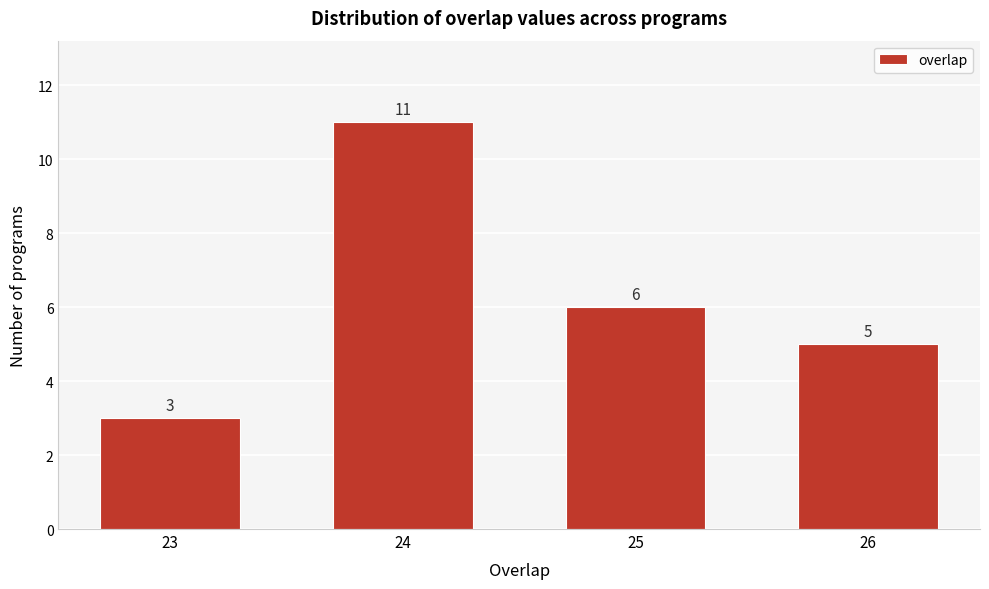

Reading left to right, extract all data points from this chart.

3	11	6	5